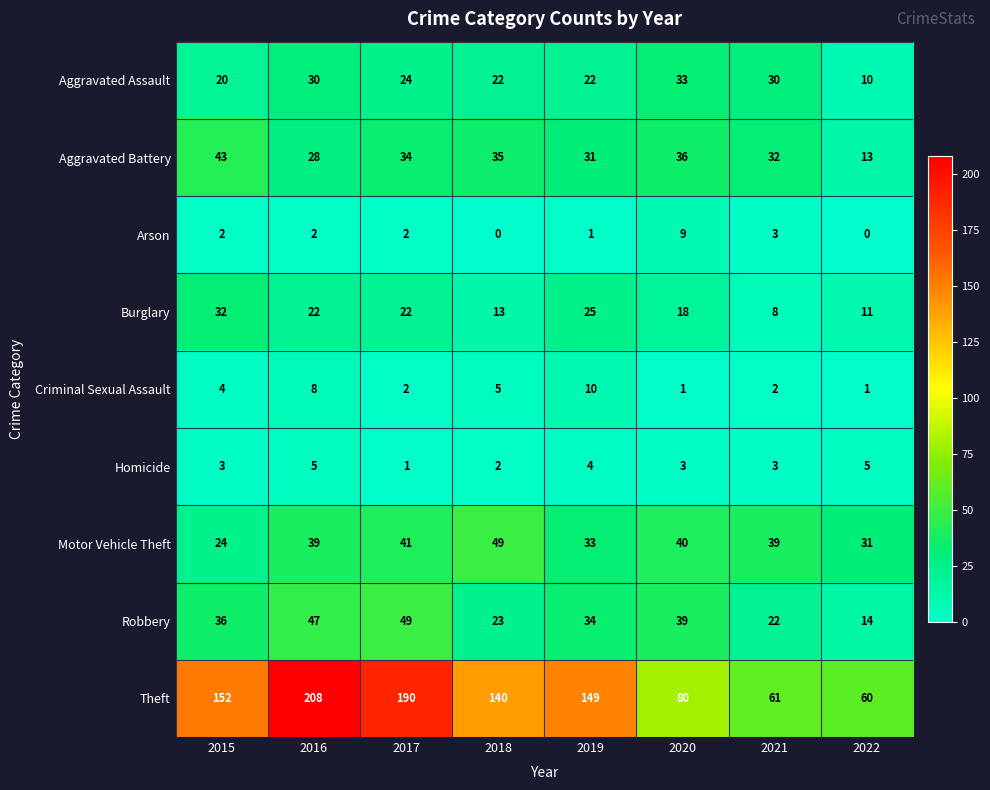

Which series changed the most between 2015 and 2021?

Theft